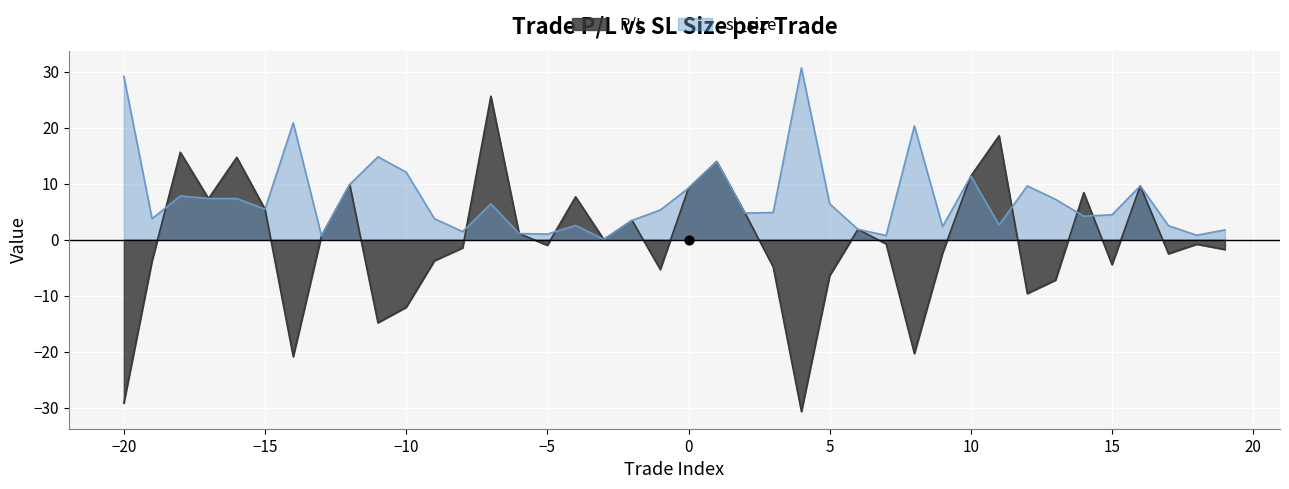

Which series has the largest total across all categories?

sl_size